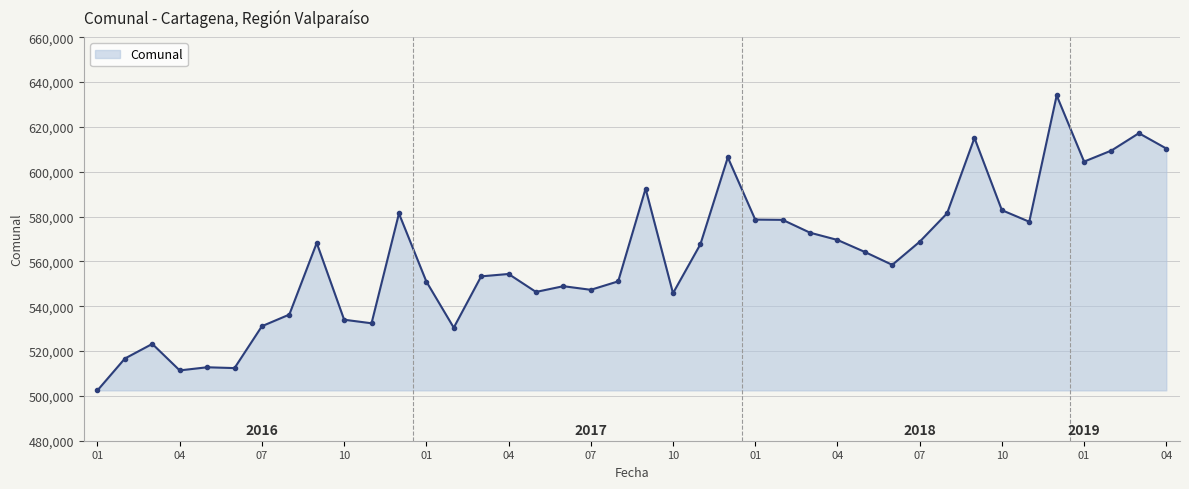

True or false: the data has more than 1 interior local peaks.

True